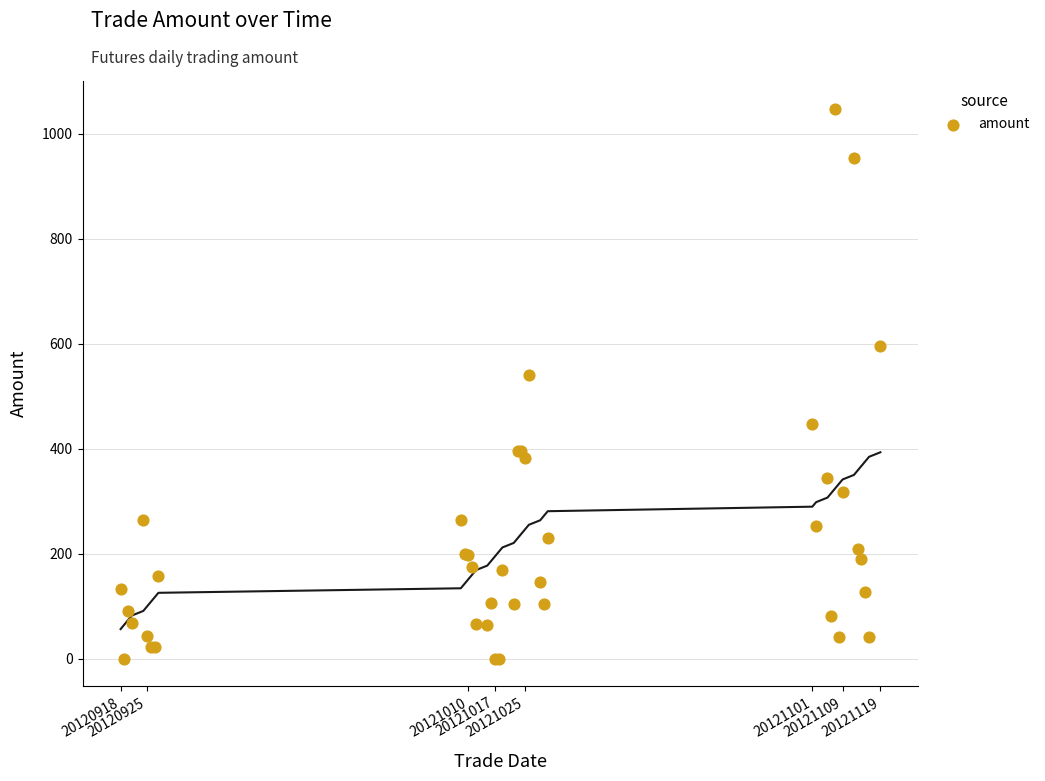

What Y value in the scatter plot is closest to 523?

540.4